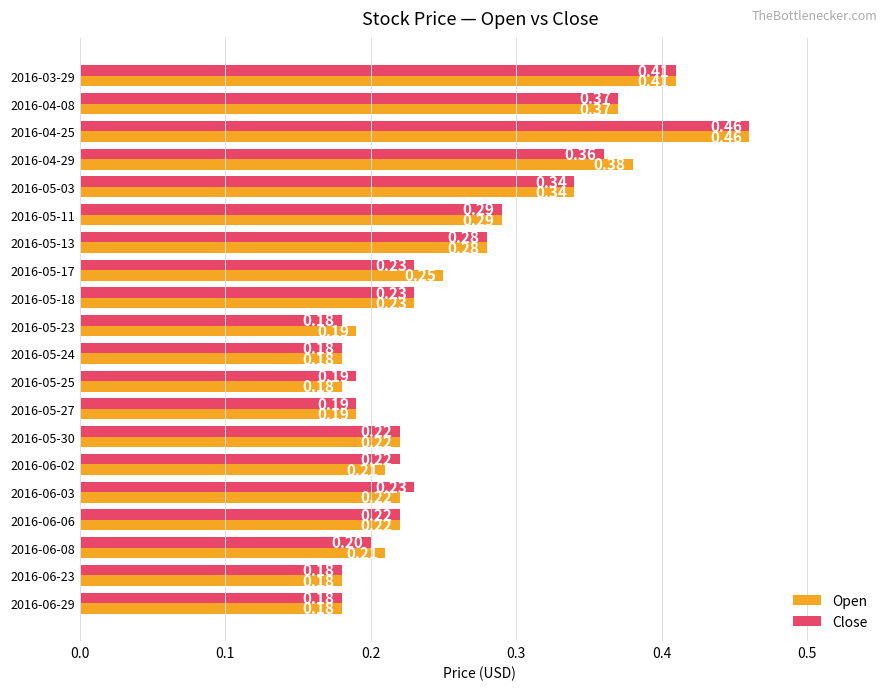

What are all the series names shown in the legend?

Open, Close